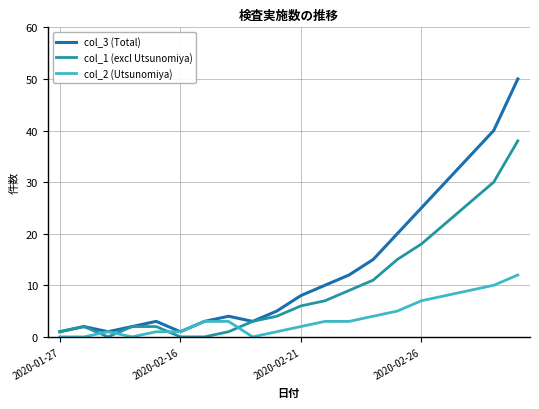

What is the greatest value displayed?

50